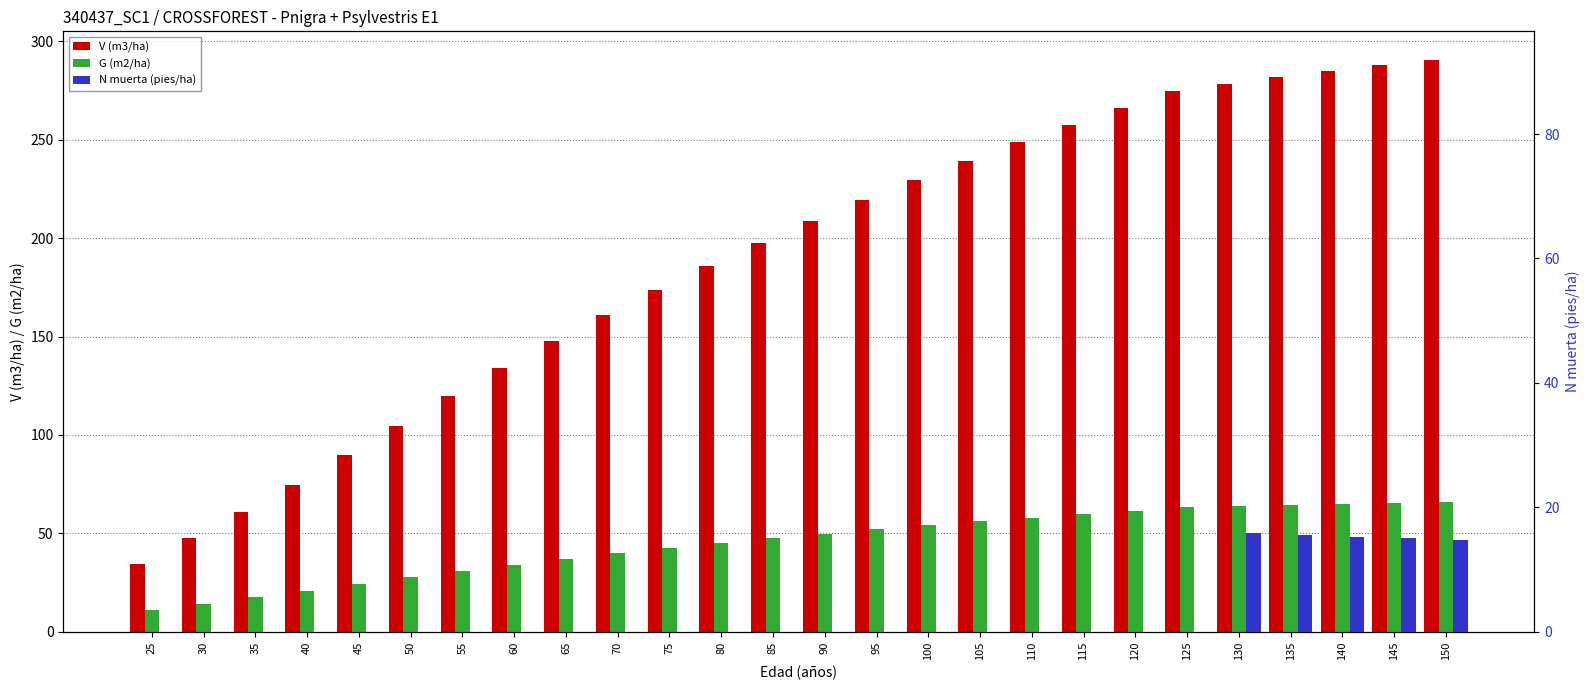

Is the value of G (m2/ha) at 110 greater than the value of V (m3/ha) at 75?

No